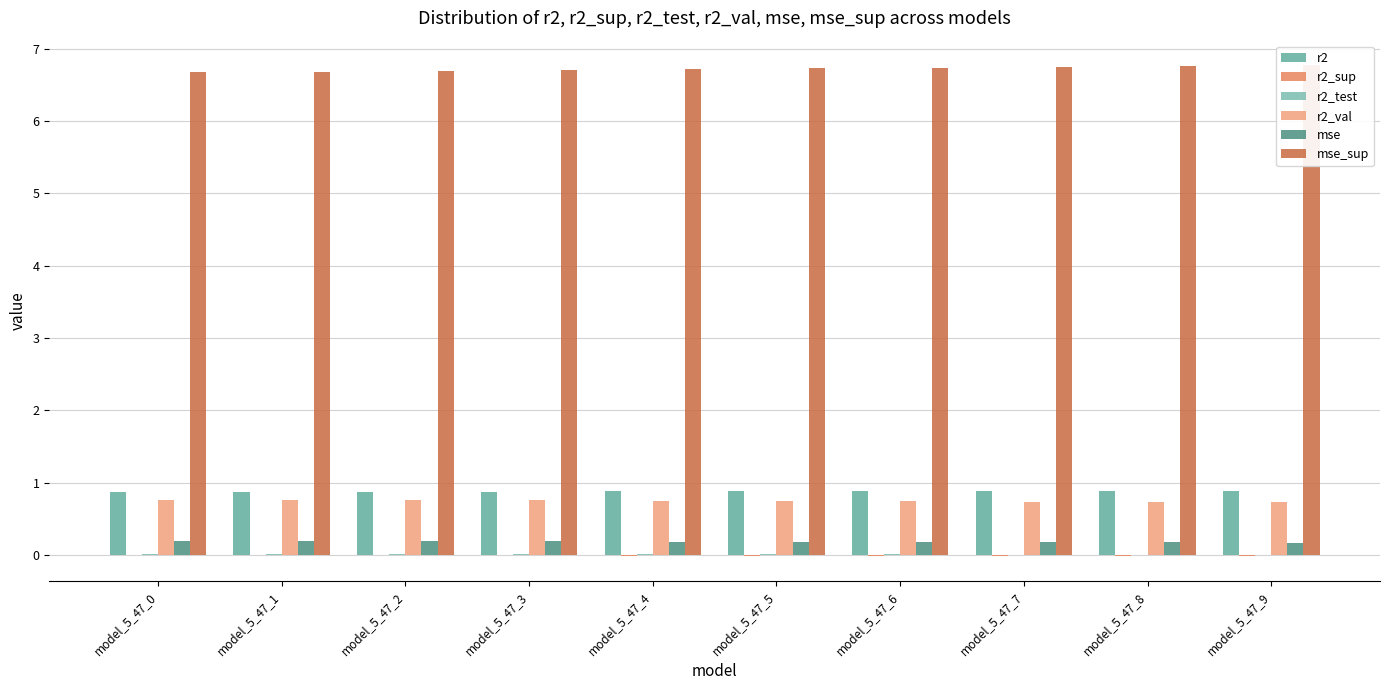

Rank the series at model_5_47_0 from lowest to highest value.

r2_sup, r2_test, mse, r2_val, r2, mse_sup